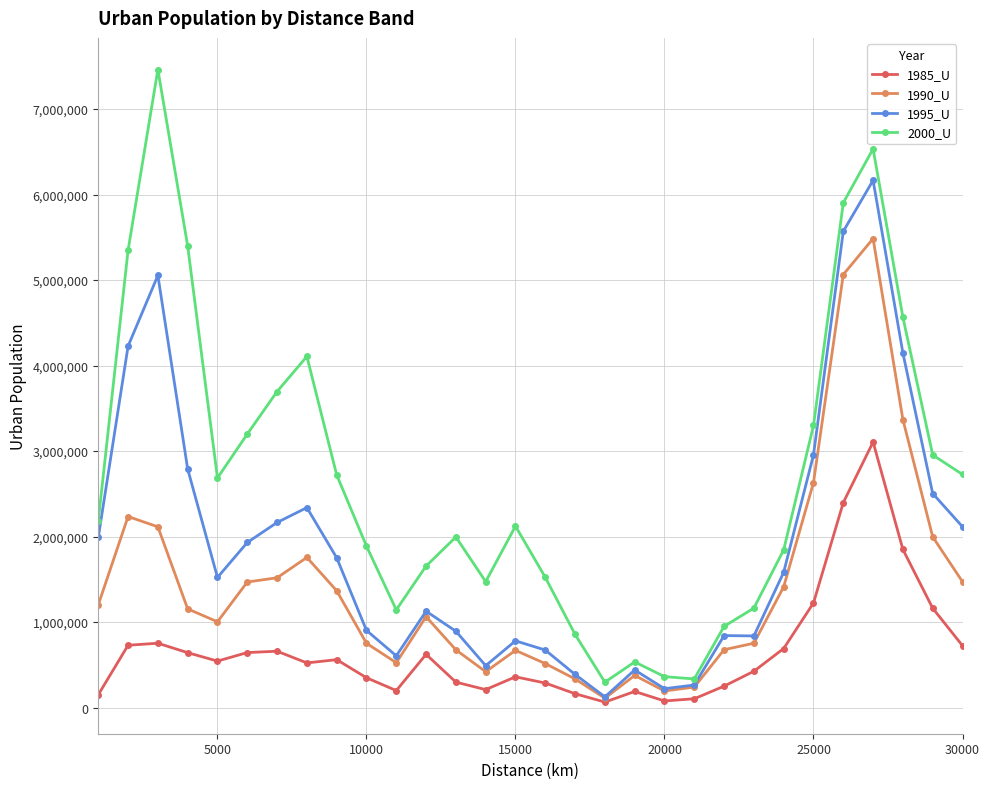

Which series has the largest total across all categories?

2000_U